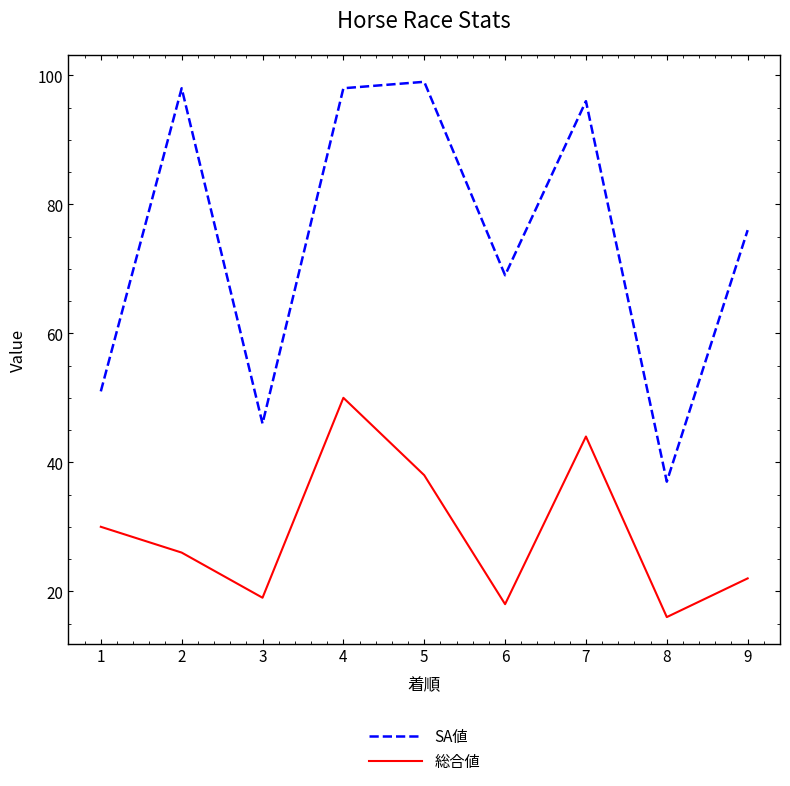

True or false: 総合値 and SA値 cross at least once.

False